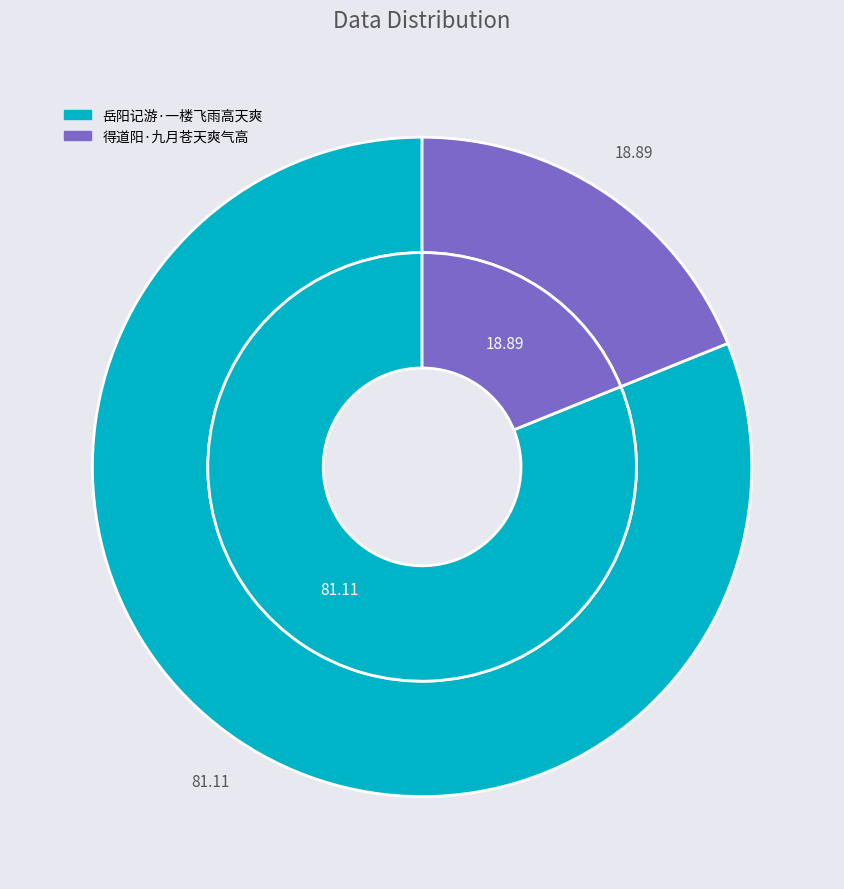

Is 得道阳·九月苍天爽气高 the majority of the pie?

No